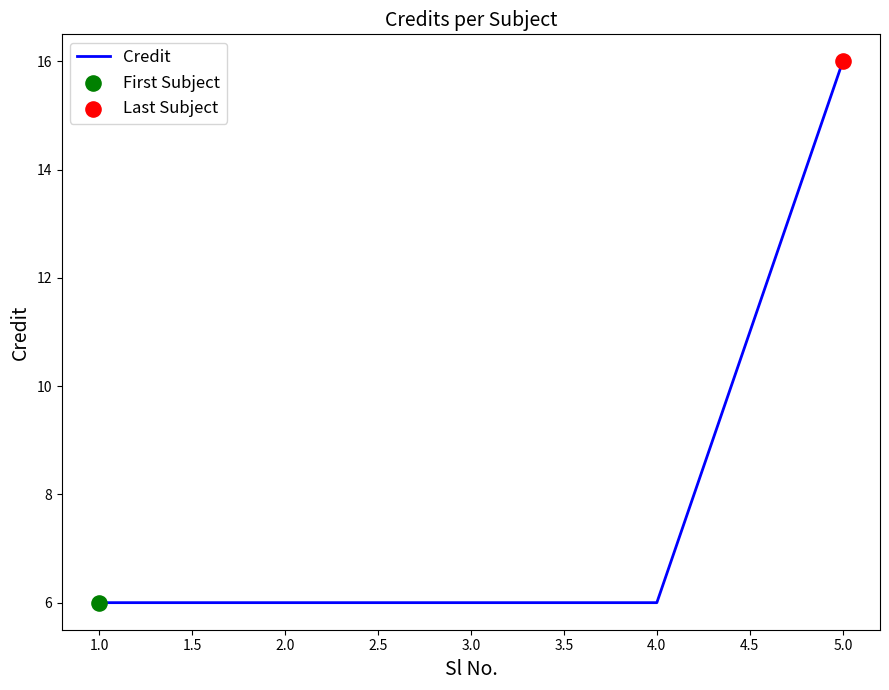

What is the change in value from 4.0 to 5.0?

+10